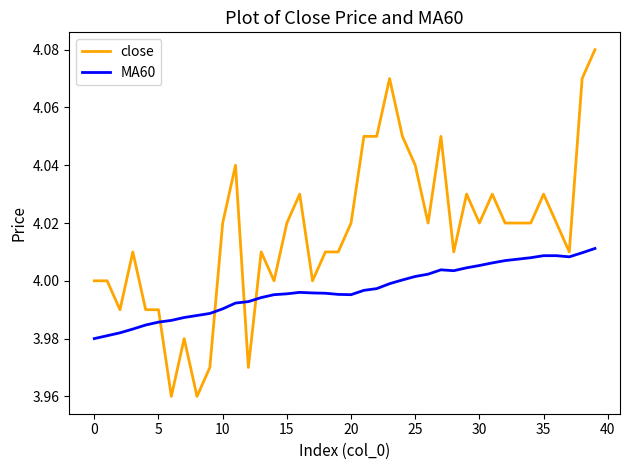

Which series has the largest range (max minus min)?

close